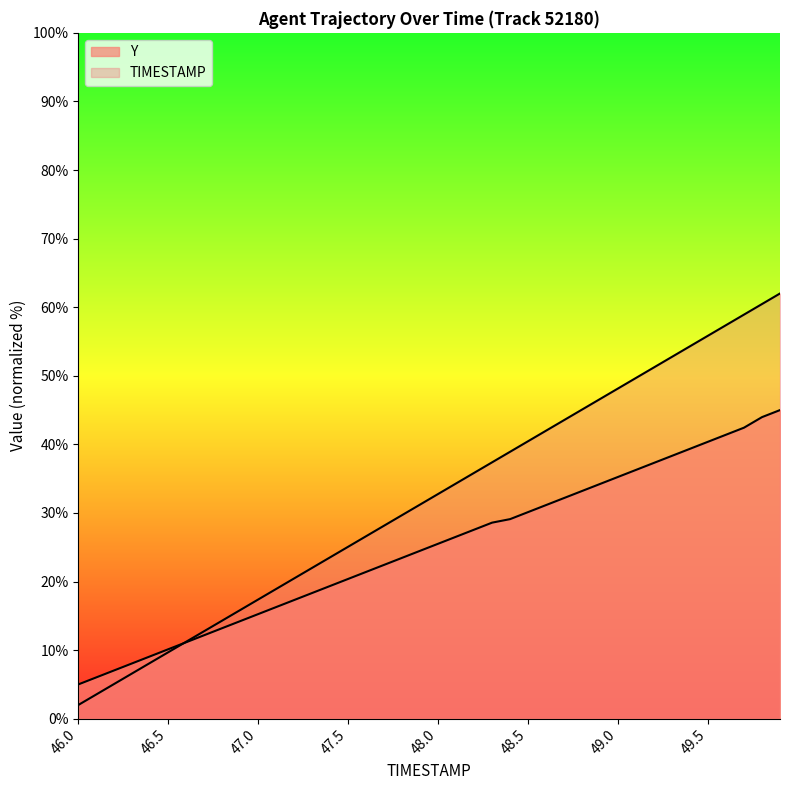

How many times do Y and TIMESTAMP cross each other?

1